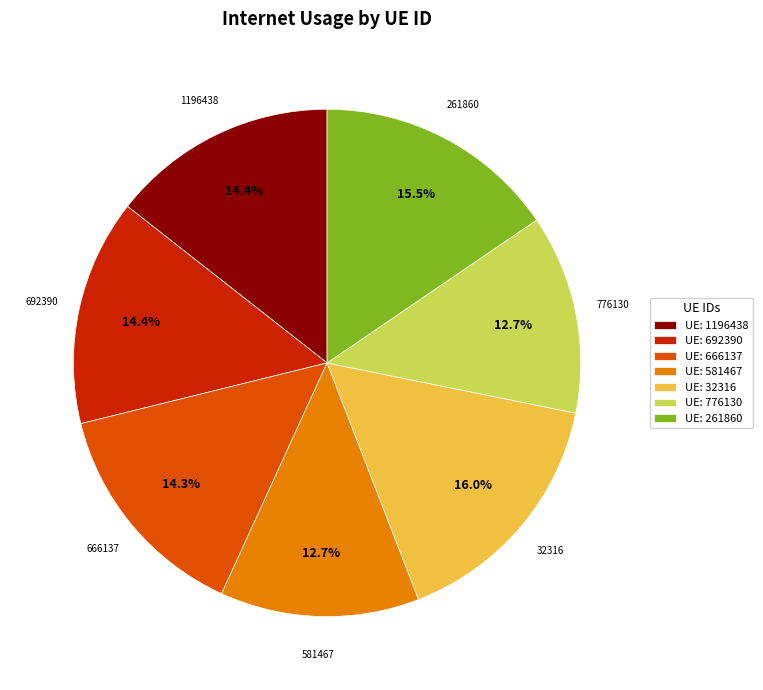

Does any single category account for the majority?

No